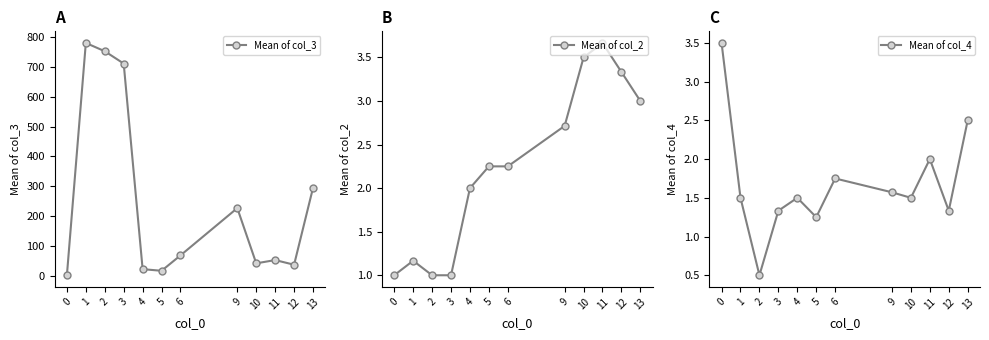

True or false: Mean of col_2 has more than 2 interior local peaks.

False